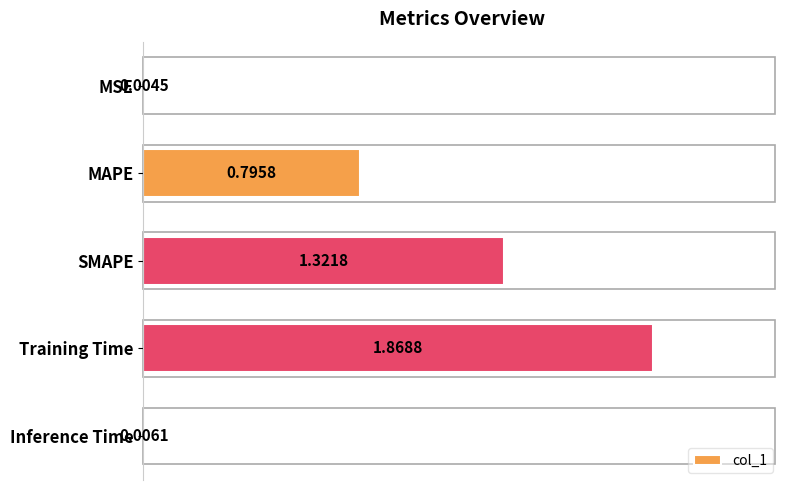

Which has a higher value, MSE or Training Time?

Training Time